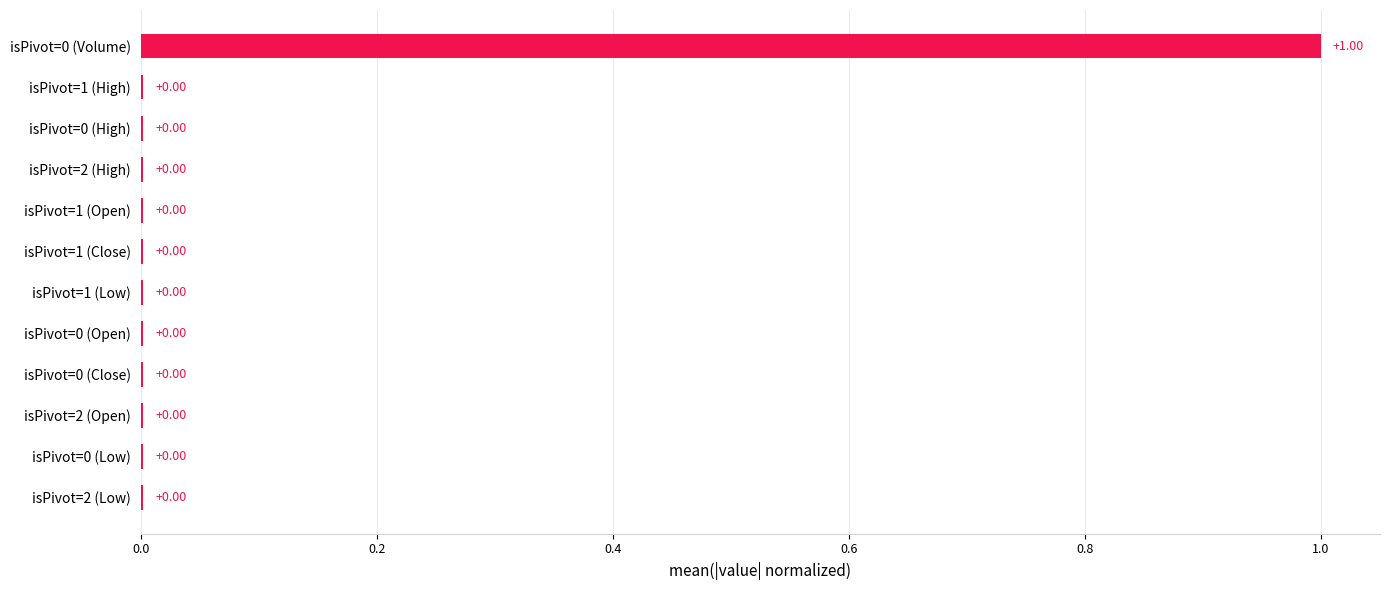

What is the sum of the values at isPivot=1 (Open) and isPivot=0 (Volume)?

1.0